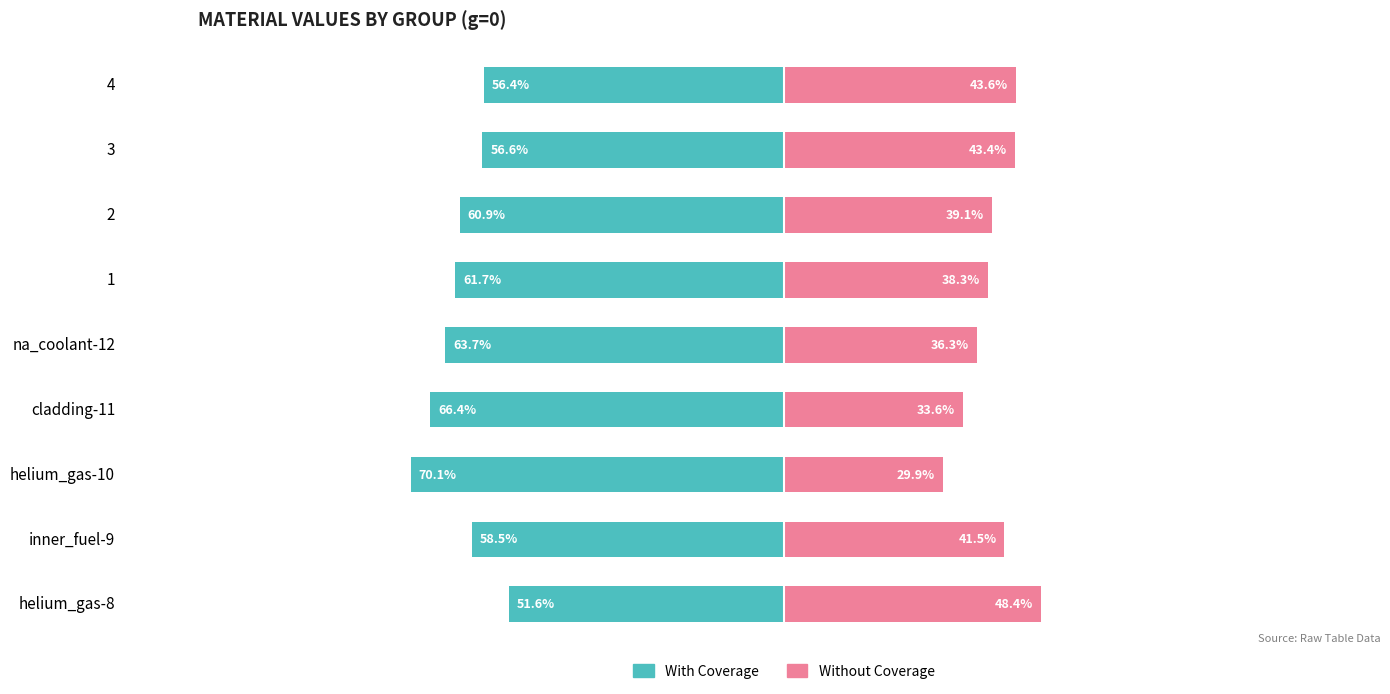

What is the difference between the maximum and minimum values in the Without Coverage series?

18.5